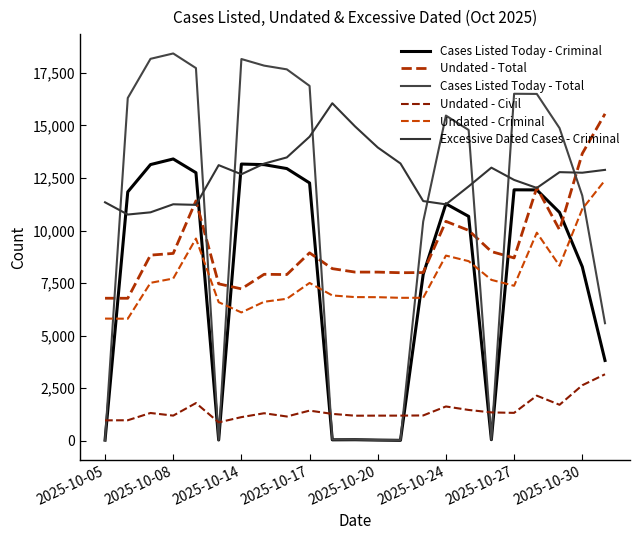

What is the highest value of the Excessive Dated Cases - Criminal series?

16056